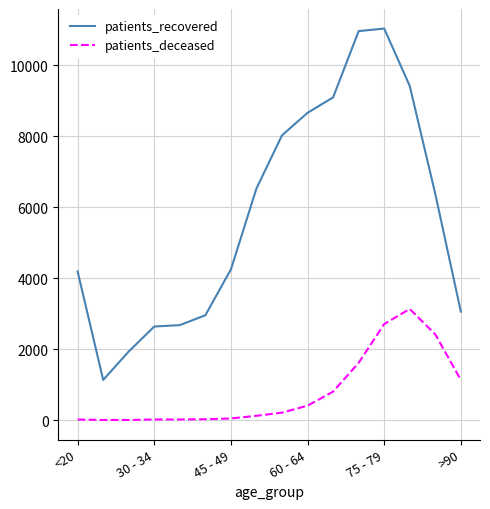

True or false: patients_deceased and patients_recovered intersect in this chart.

False